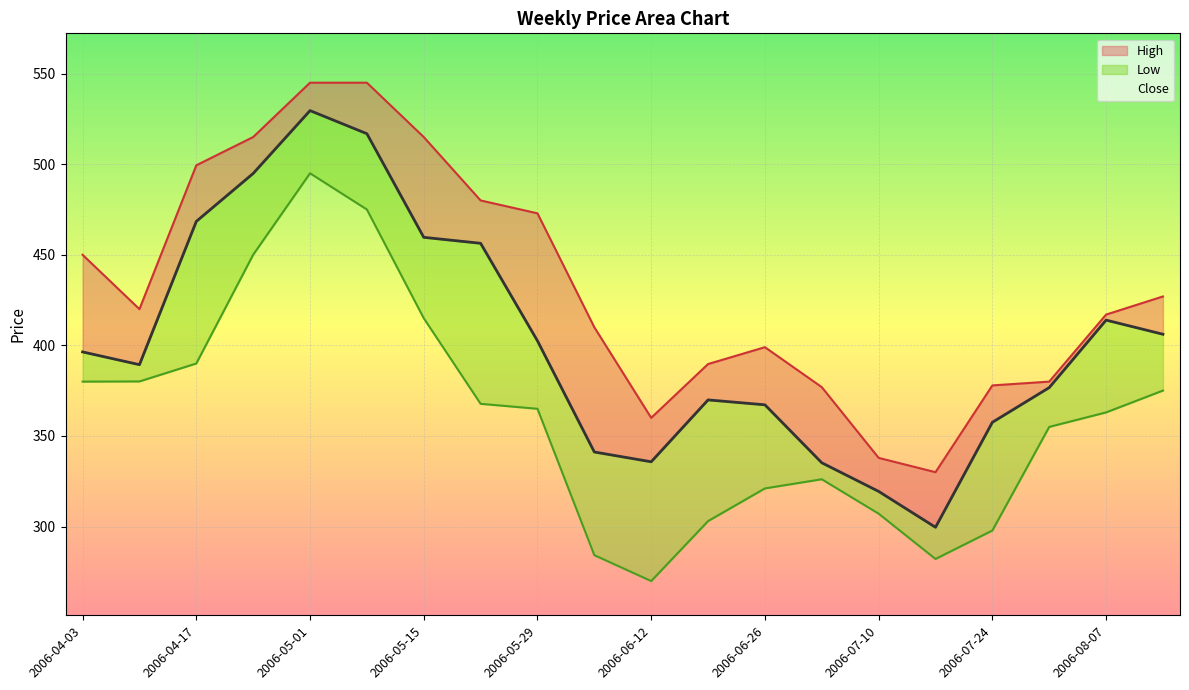

Is the value of Close at 2006-08-14 greater than the value of High at 2006-08-07?

No